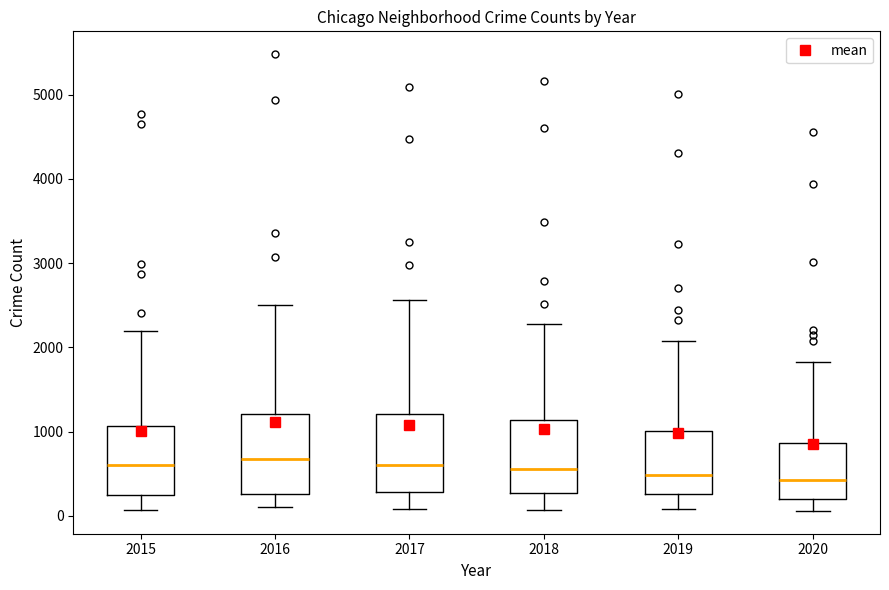

Where does the lower whisker of the box at x = 2019 end on the y-axis? The values are not printed on the chart, so give them approximately, as read against the axis.

100